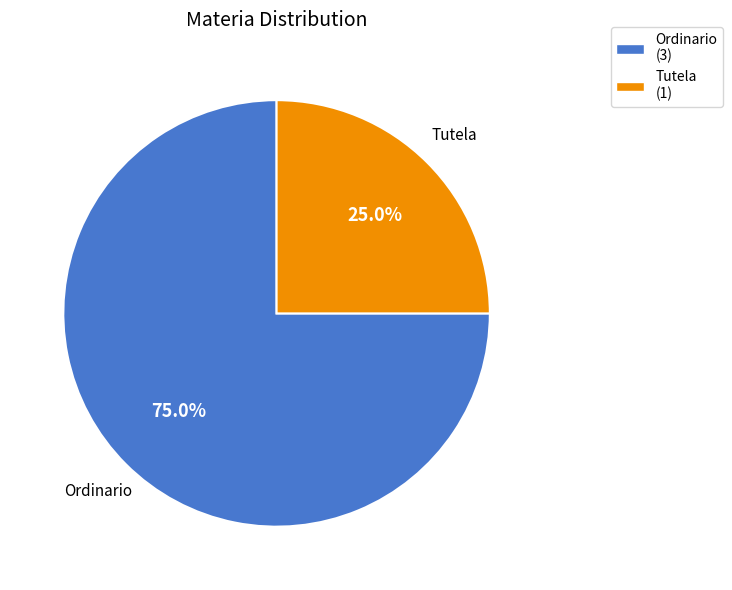

Approximately how many times larger is the value at Ordinario compared to Tutela?

3.0